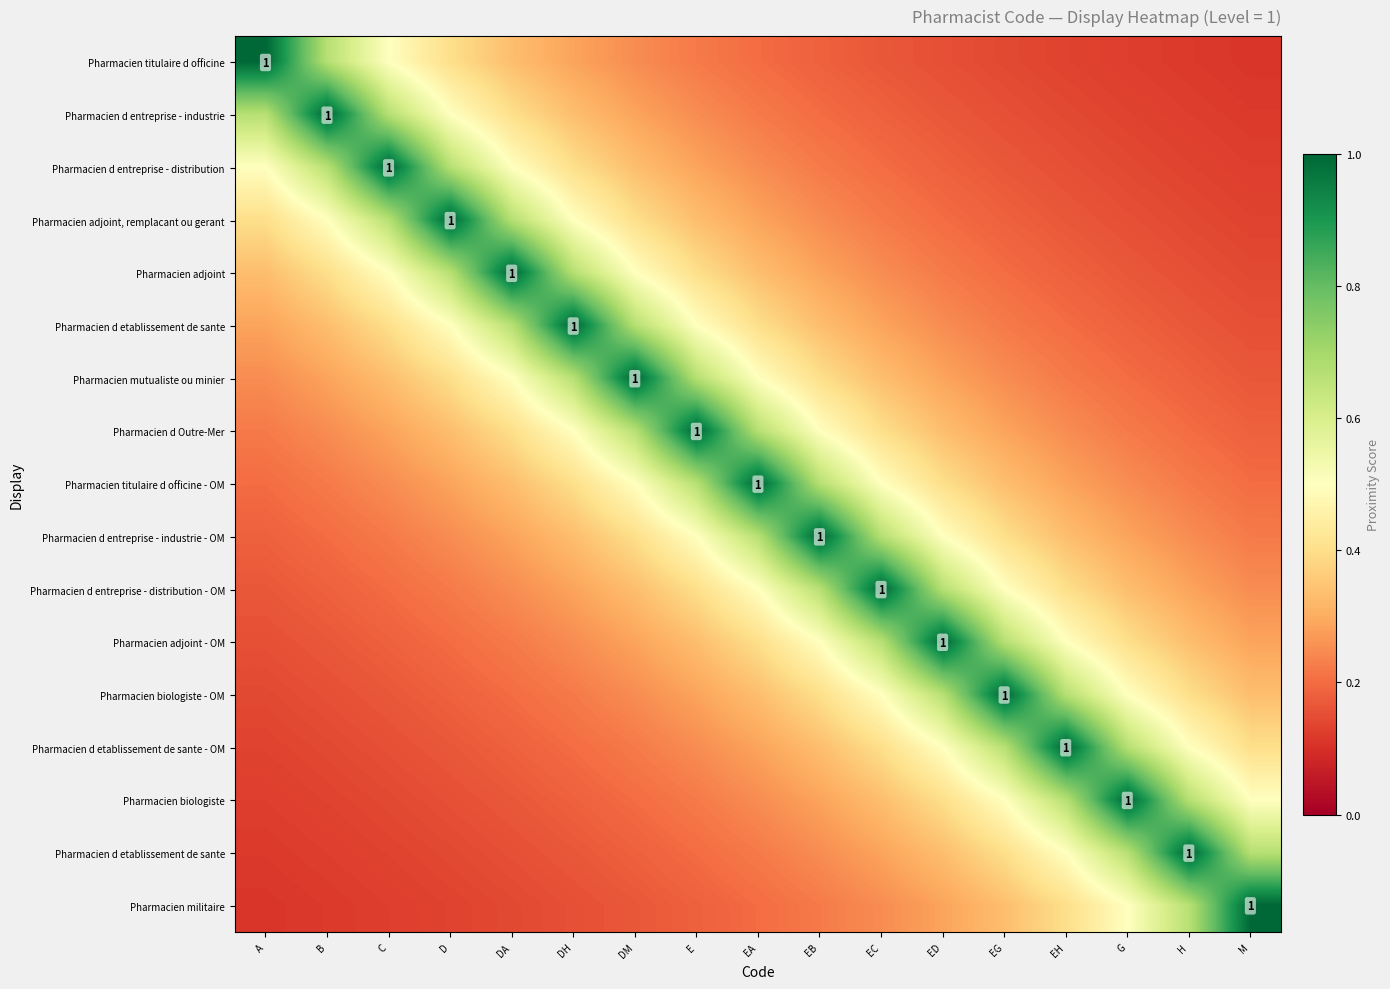

What is the maximum value shown in the chart?

1.0